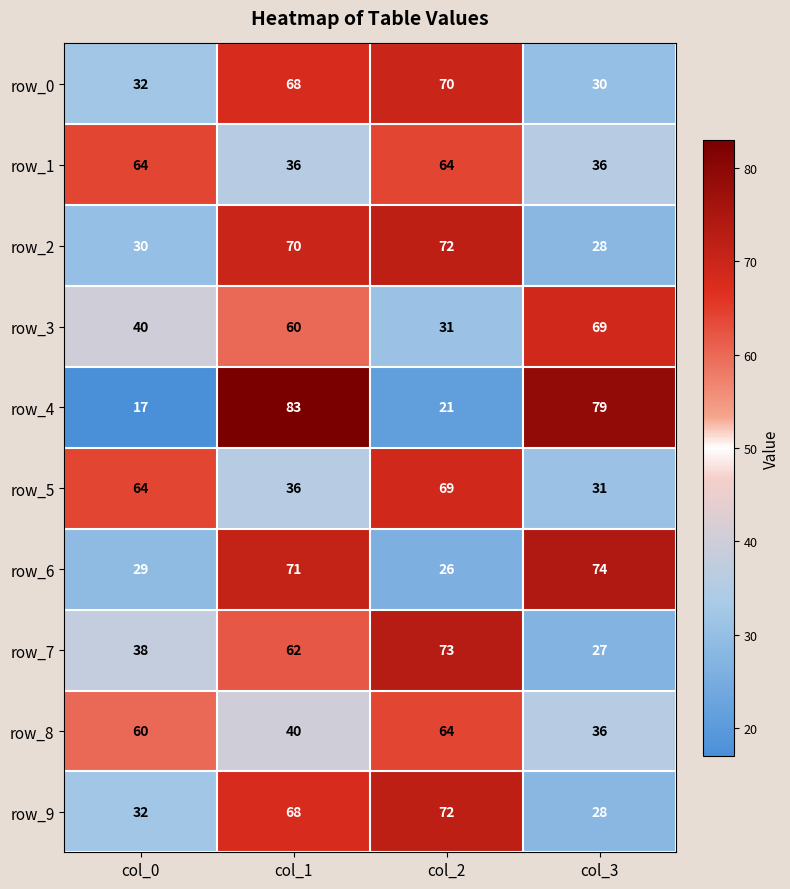

At which category does the chart reach its minimum across all series?

col_0